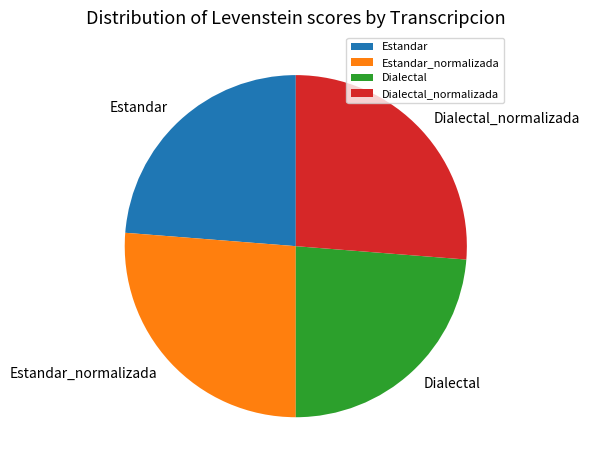

The Dialectal slice represents 30% of the pie. True or false?

False